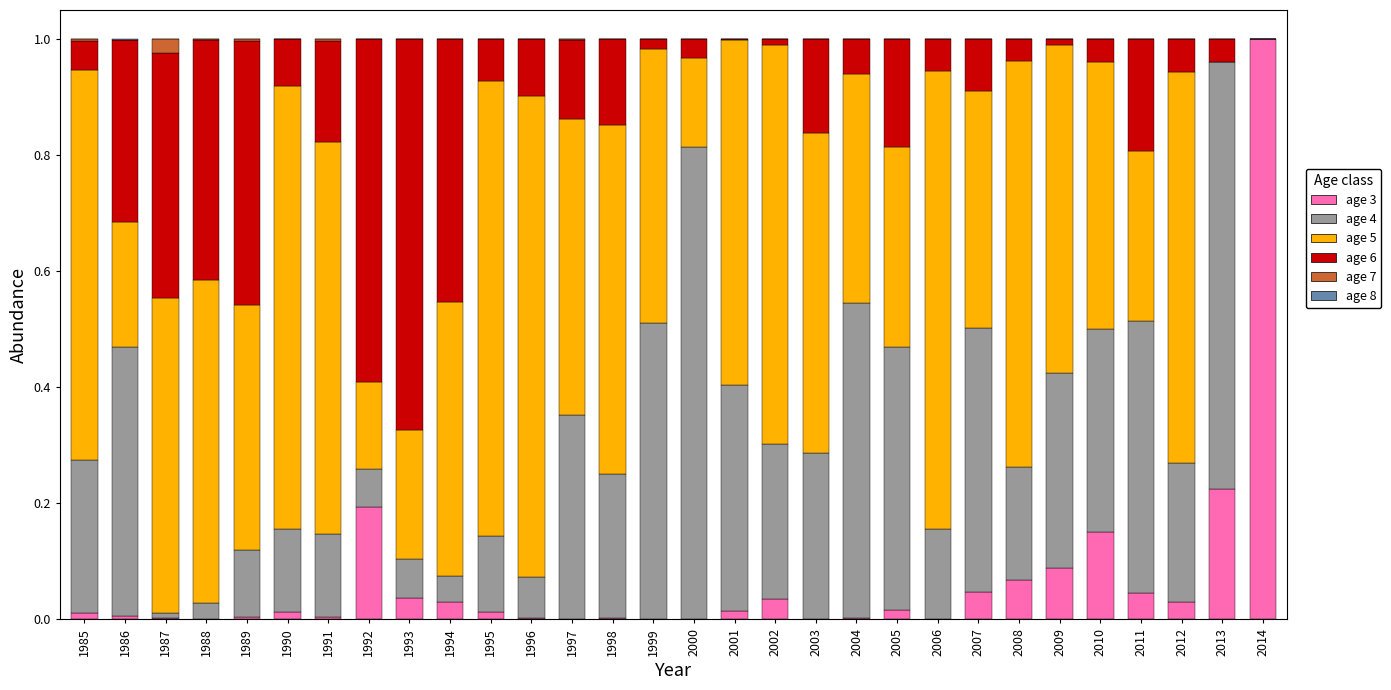

How many series are shown in this chart?

6